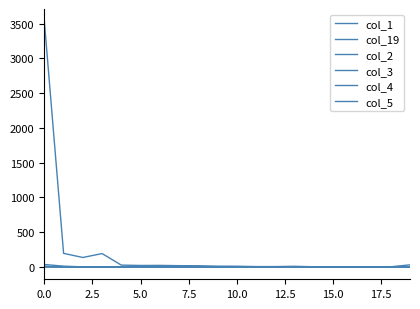

Does the chart have visible grid lines?

No